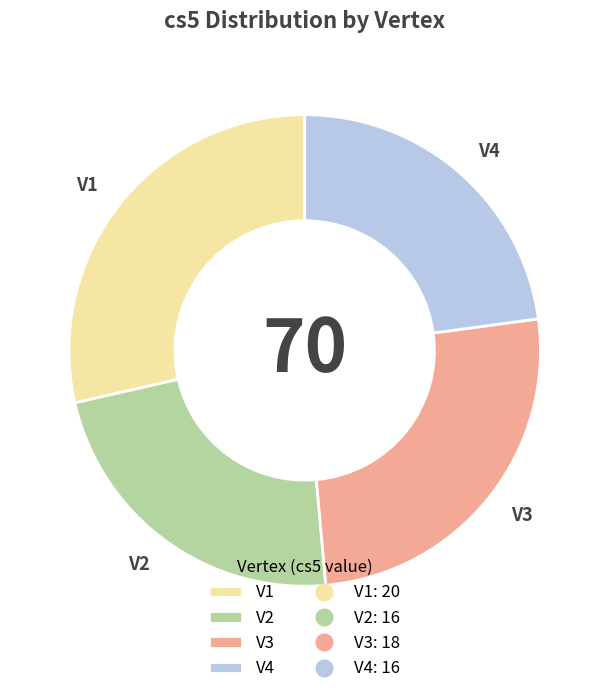

Does V1 represent more than half of the total?

No